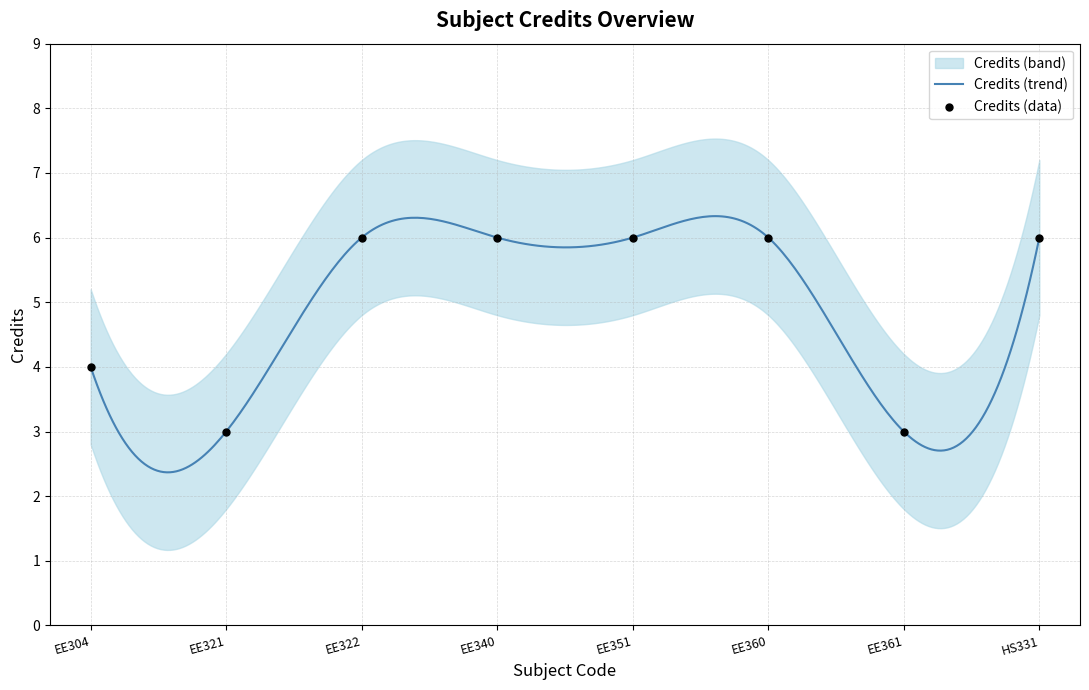

Approximately how many times larger is the value at EE322 compared to EE321?

2.0